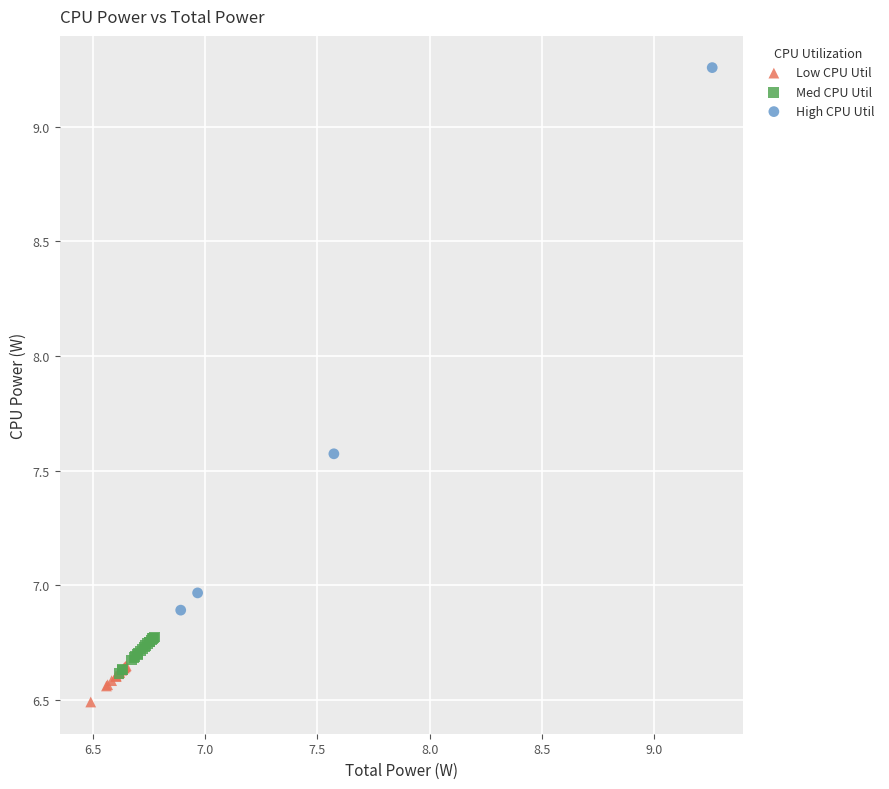

Which series contains the highest Y value?

High CPU Util